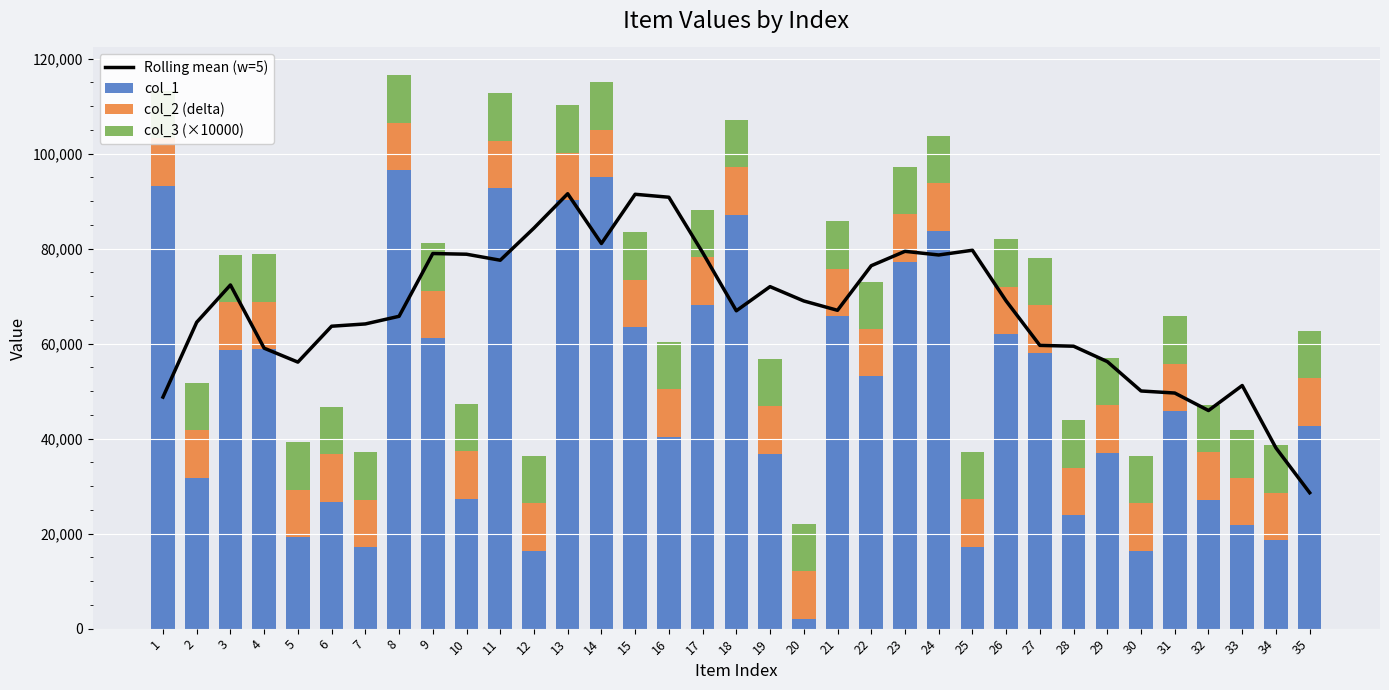

The value of col_3 (×10000) at 27 is 10000.0. True or false?

True